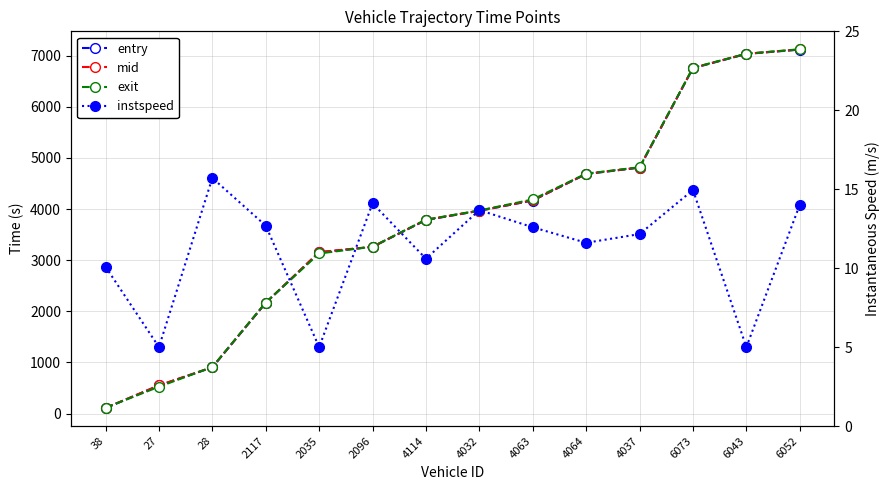

What is the average value of the exit series?

3750.5